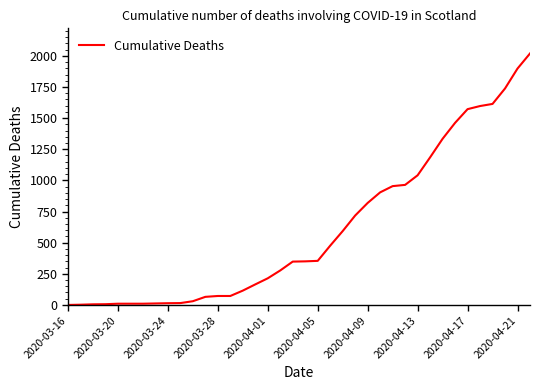

What is the average value?

606